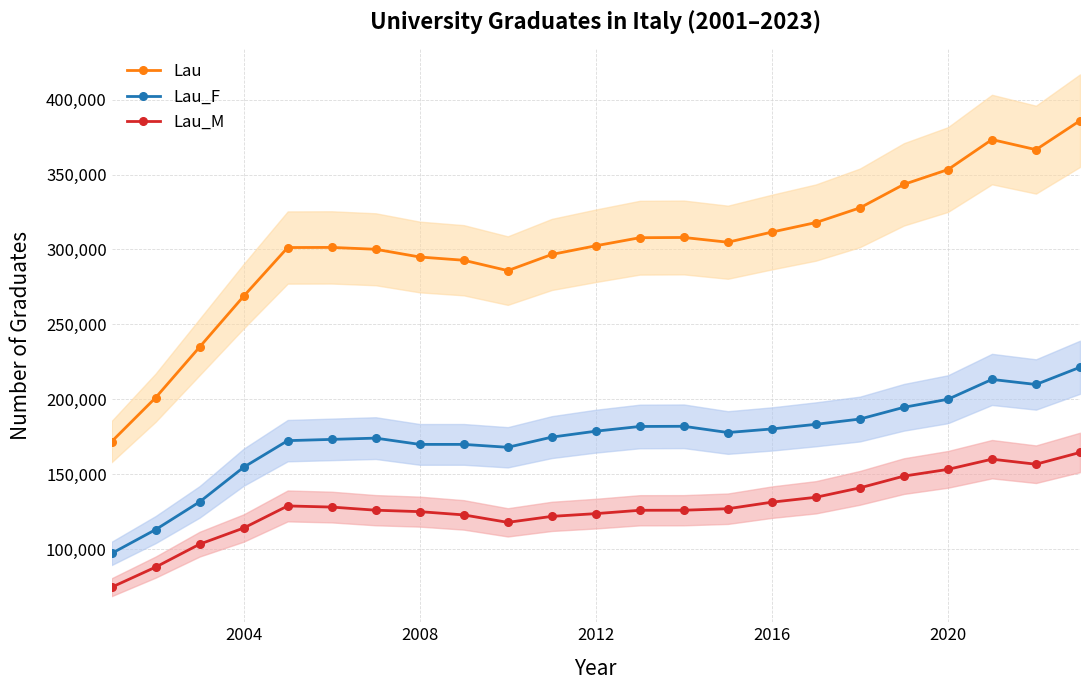

Does the chart have visible grid lines?

Yes